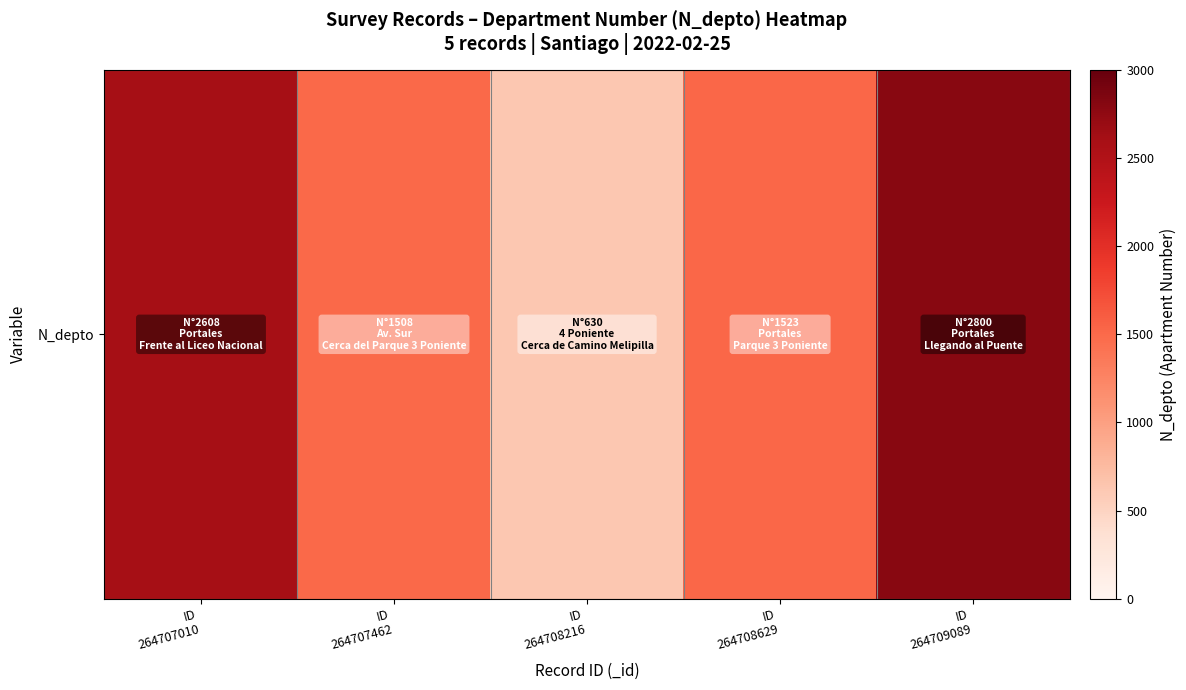

How many values exceed 1523?

2